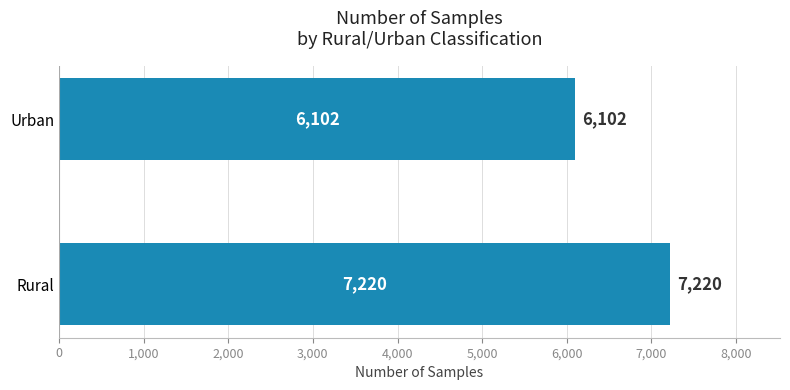

Rank the categories by value from lowest to highest.

Urban, Rural